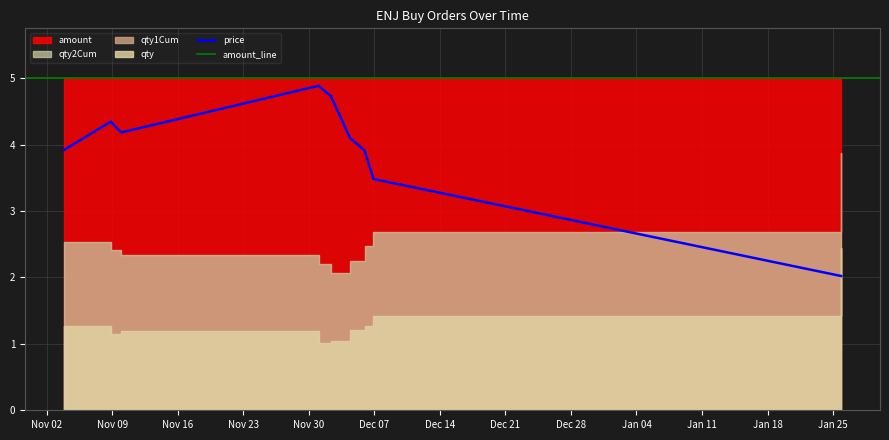

True or false: qty2Cum has more than 0 interior local peaks.

False